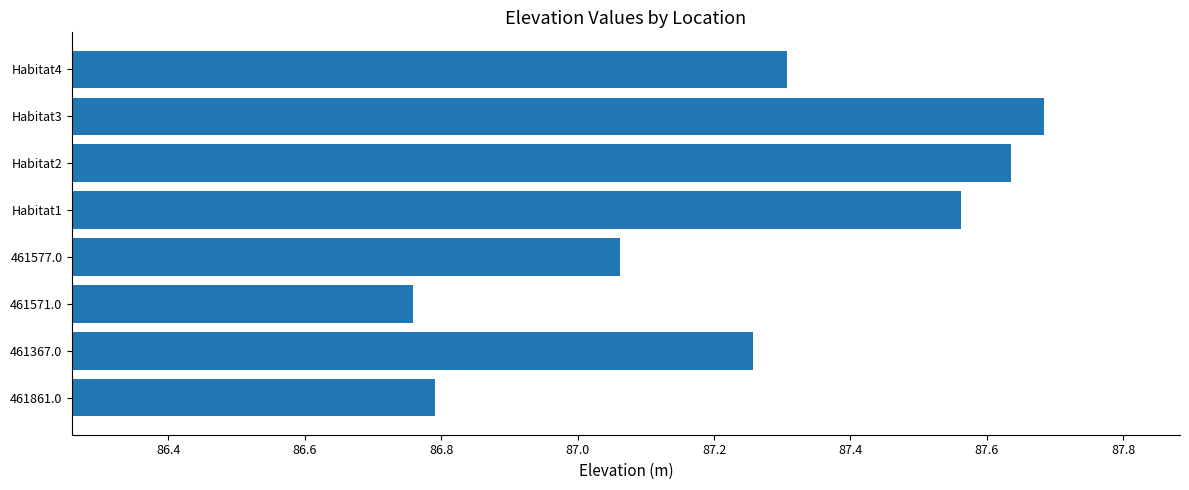

At which category does the chart reach its minimum across all series?

461571.0